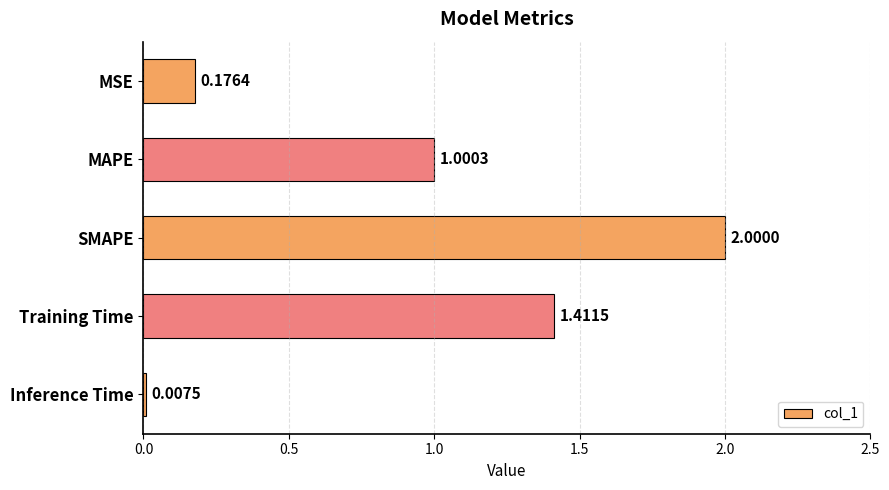

What is the change in value from SMAPE to Inference Time?

-2.0